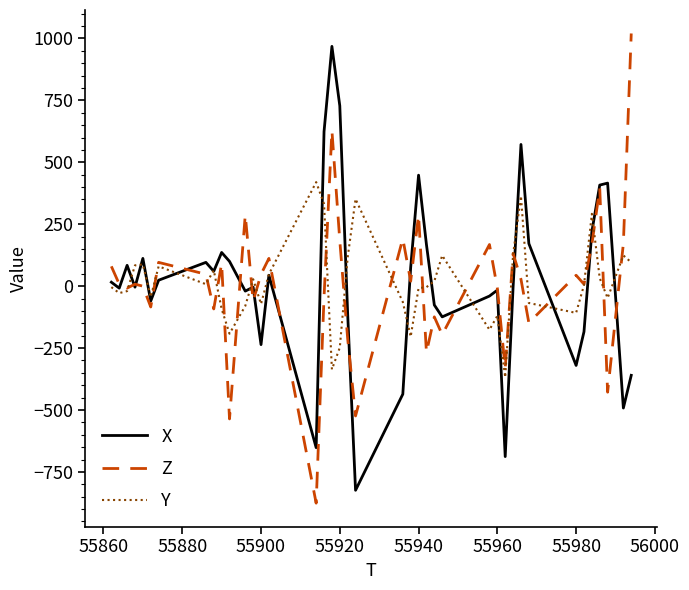

What is the smallest value displayed?

-876